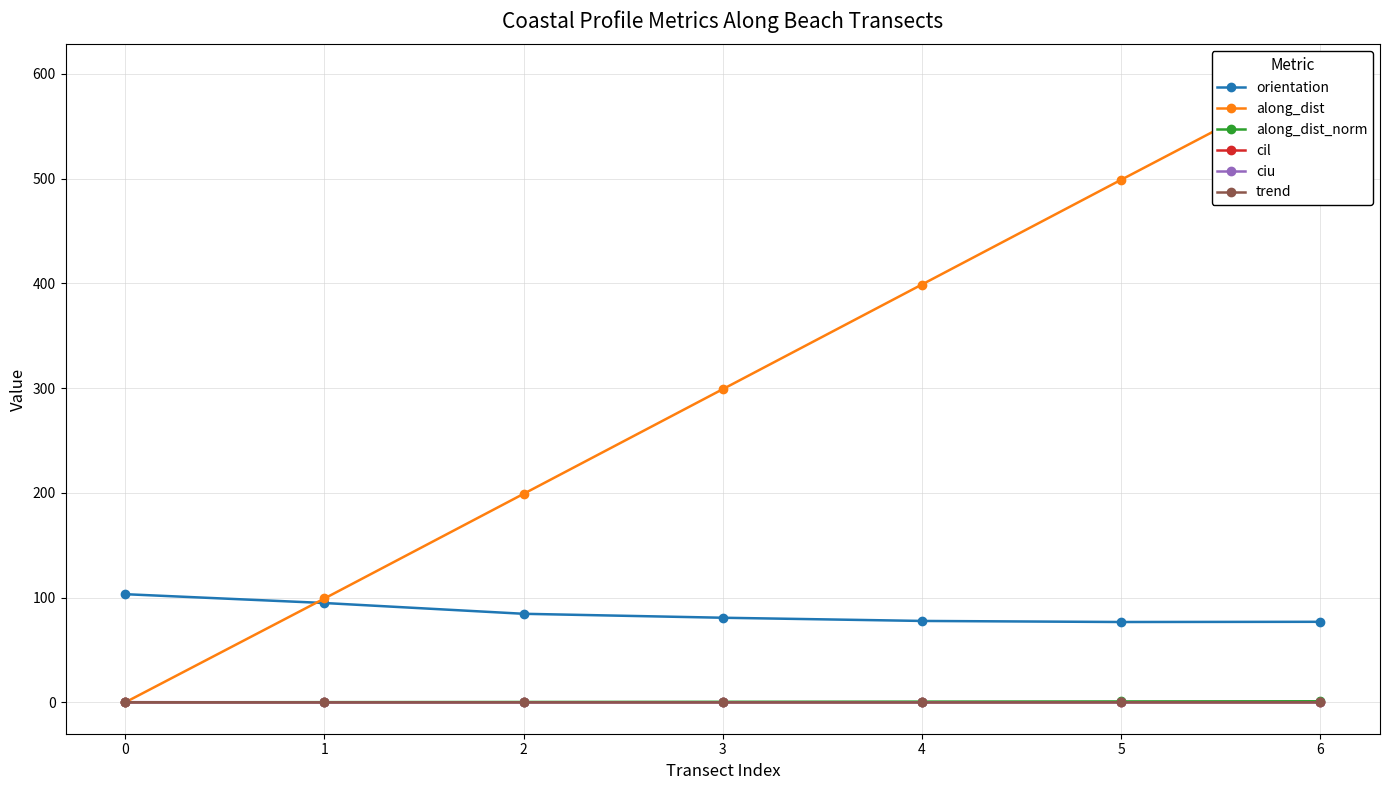

Reading left to right, transcribe all the data shown in this chart.

orientation: 0=103.2	1=94.8	2=84.5	3=80.7	4=77.7	5=76.7	6=76.9
along_dist: 0=0.0	1=99.1	2=199.0	3=299.0	4=398.9	5=498.9	6=598.3
along_dist_norm: 0=0.0	1=0.2	2=0.3	3=0.5	4=0.7	5=0.8	6=1.0
cil: 0=0.1	1=0.0	2=0.0	3=0.1	4=0.1	5=0.1	6=0.1
ciu: 0=0.1	1=0.1	2=0.1	3=0.1	4=0.1	5=0.1	6=0.1
trend: 0=0.1	1=-0.0	2=0.0	3=-0.0	4=-0.1	5=0.0	6=0.0